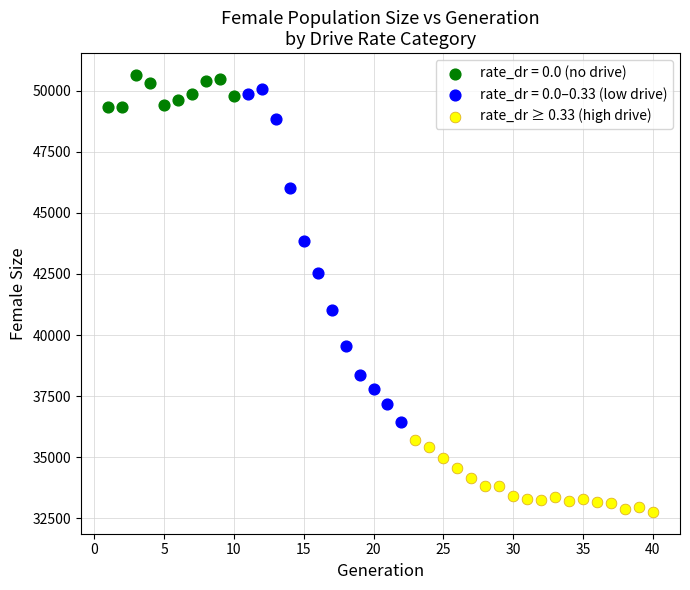

Which series has the largest Y range (max minus min)?

rate_dr = 0.0–0.33 (low drive)